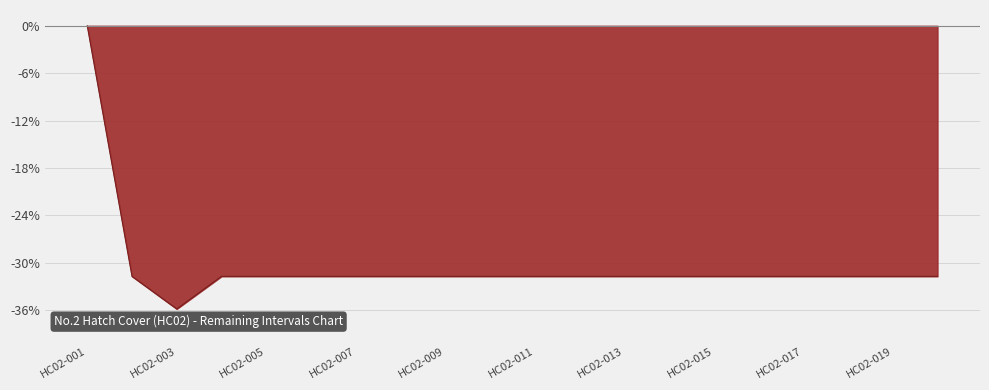

What is the difference between the maximum and minimum values?

35.9